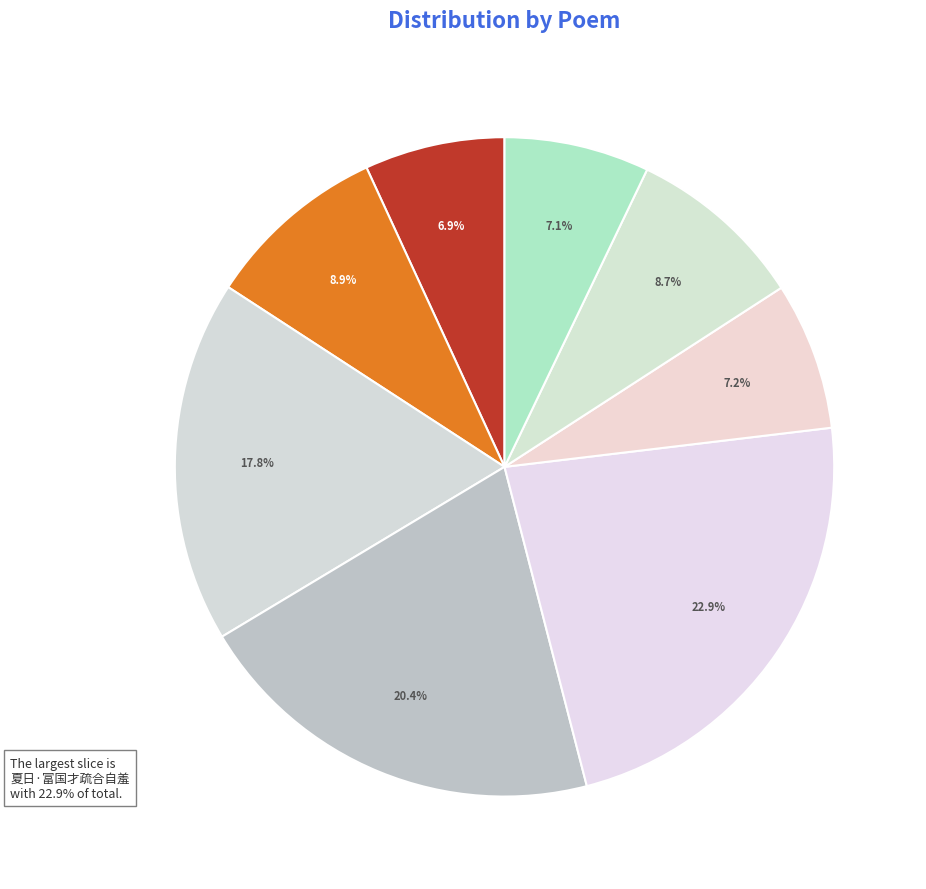

To the nearest percent, what is the average slice percentage?

12%